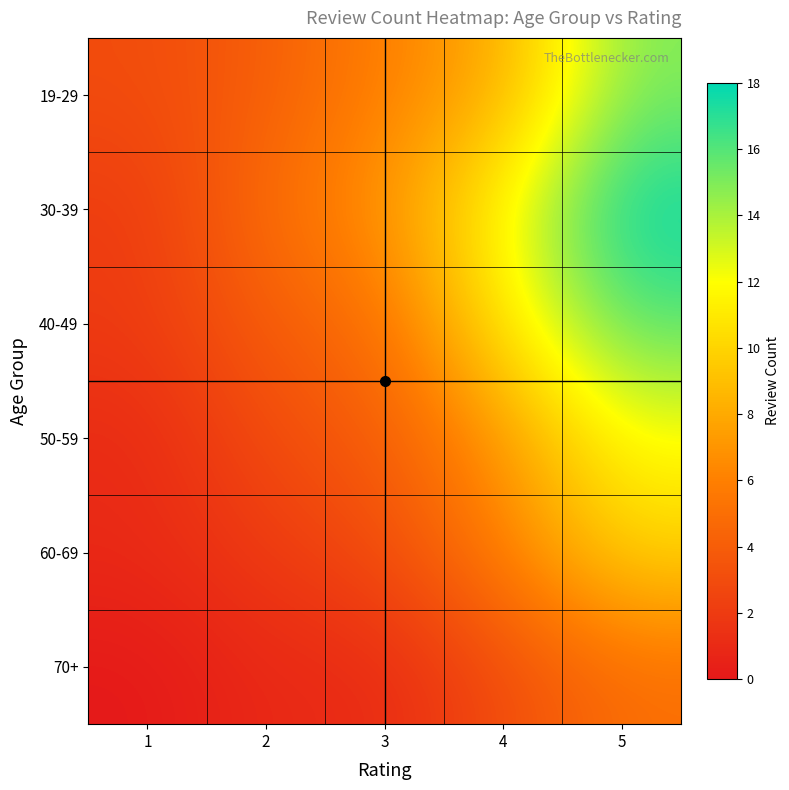

Reading right to left, what are all the values shown in this chart?

19-29: 5=15	4=8	3=6	2=4	1=3
30-39: 5=18	4=12	3=7	2=5	1=2
40-49: 5=16	4=11	3=5	2=4	1=2
50-59: 5=12	4=7	3=4	2=3	1=1
60-69: 5=10	4=6	3=3	2=2	1=1
70+: 5=5	4=3	3=1	2=1	1=0